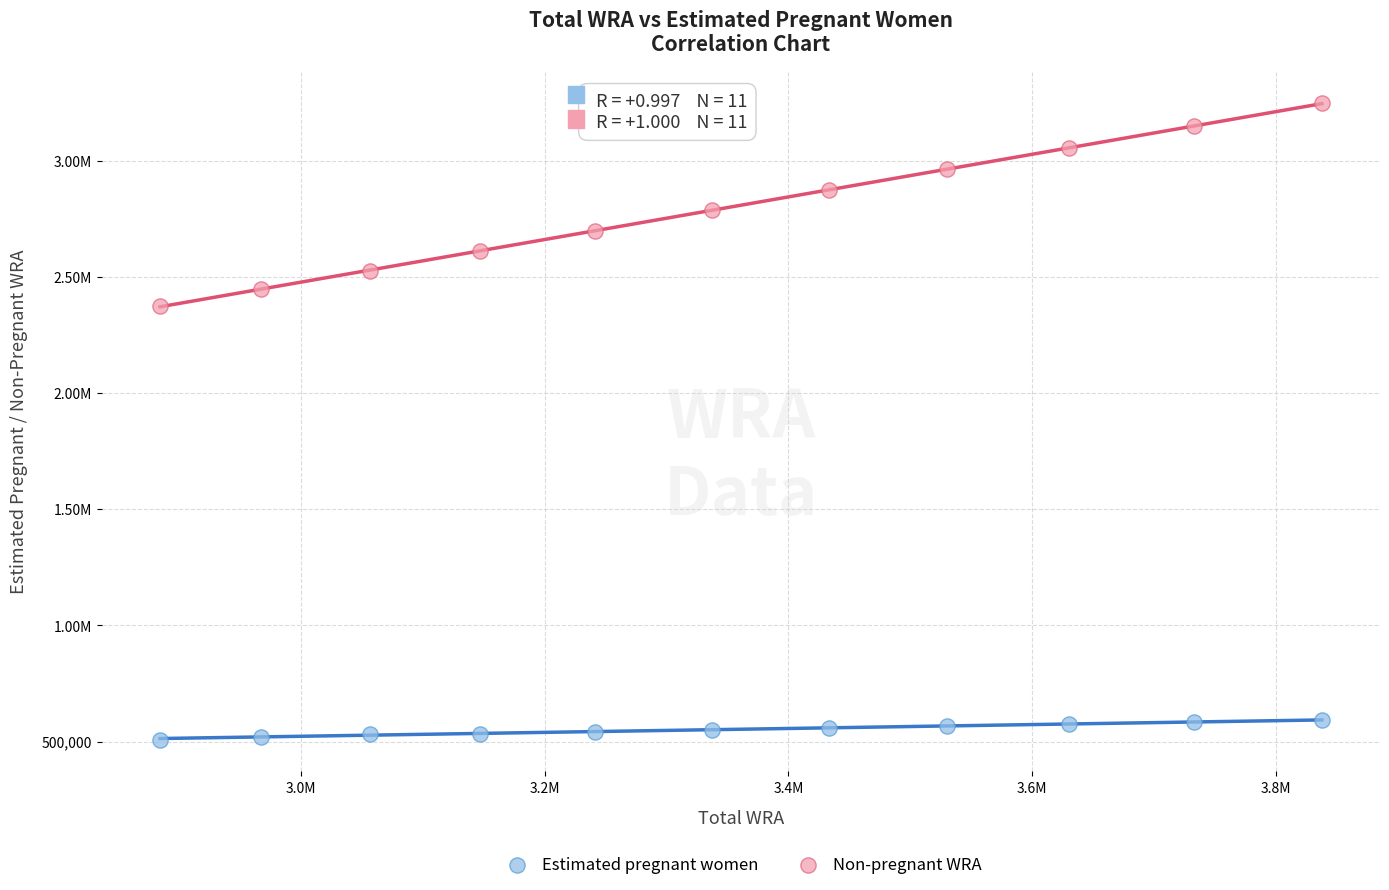

What are all the series names shown in the legend?

Estimated pregnant women, Non-pregnant WRA